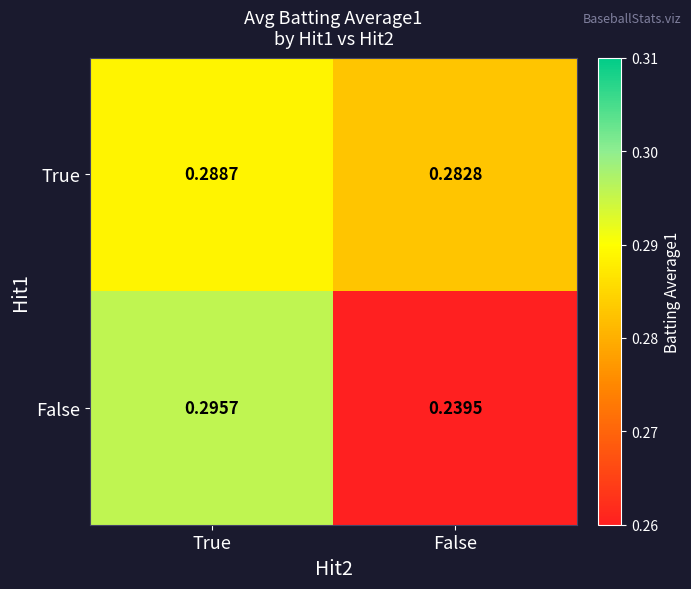

Where is True nearest to the value 0?

False